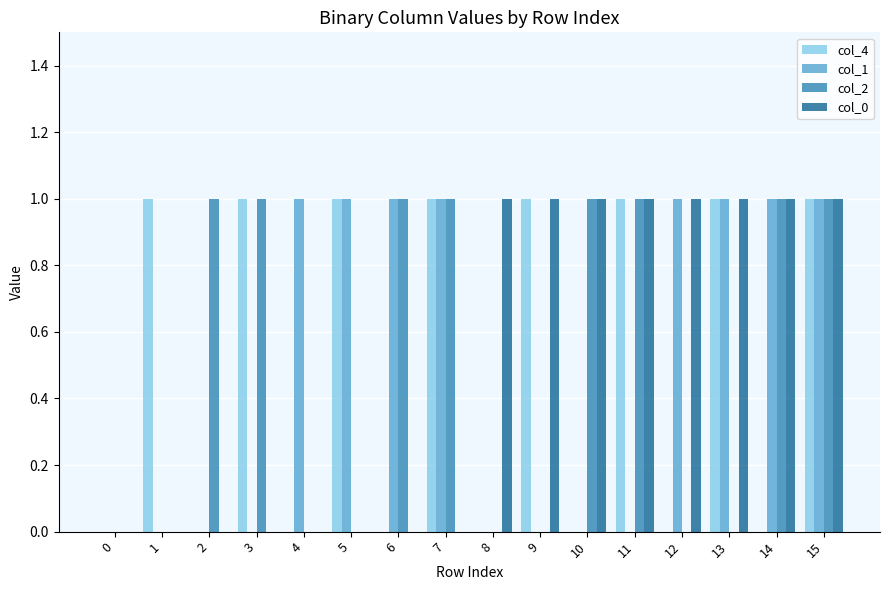

What is the total value across all series at 7?

3